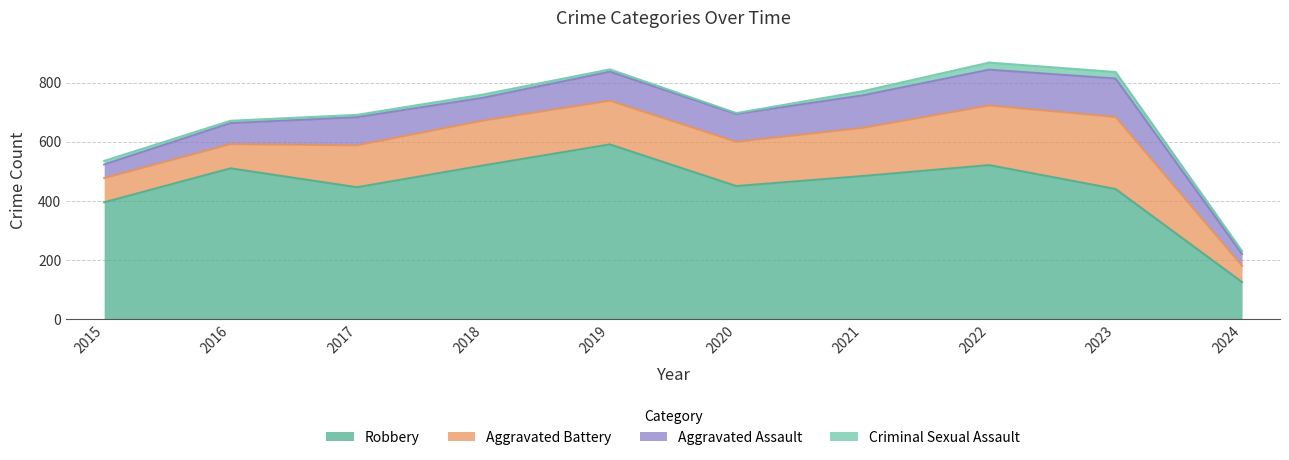

Read the Total value at 2024, to the nearest 100.

200